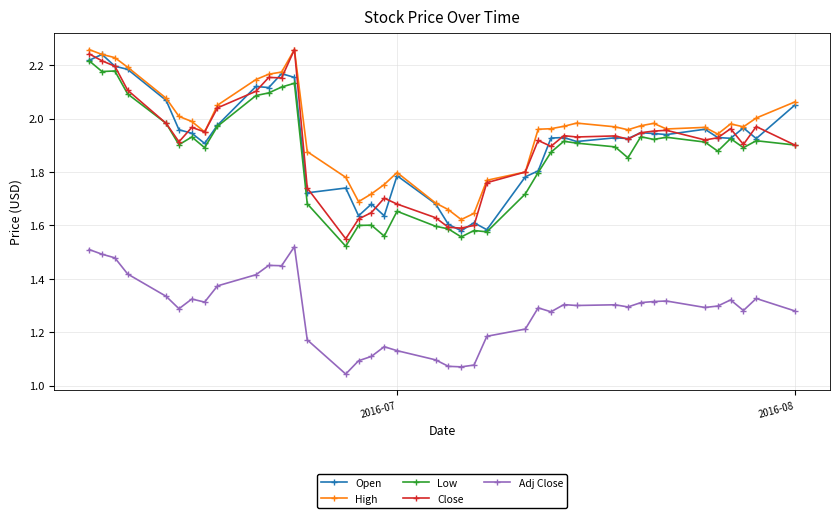

At how many categories does at least one series exceed 1?

40